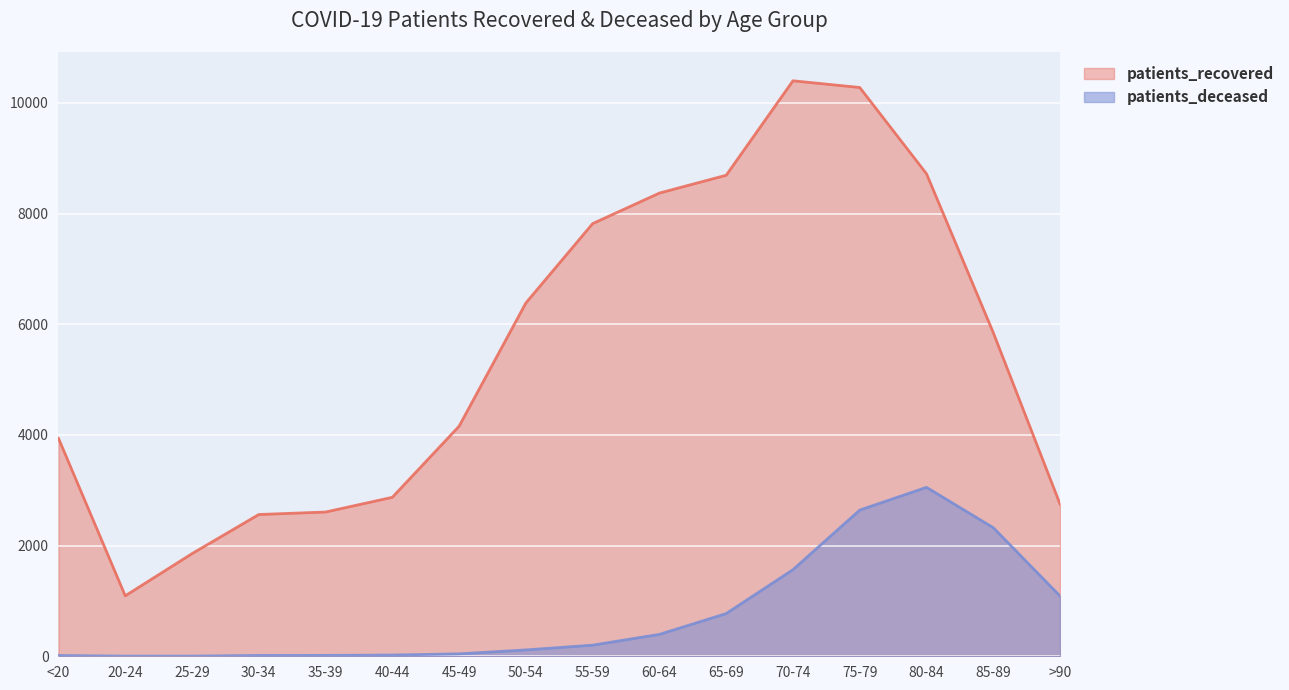

How many lines are shown in the chart?

2